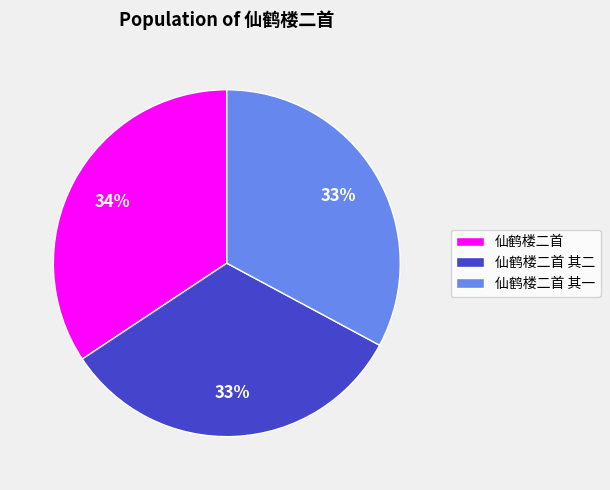

How many segments does this pie chart have?

3